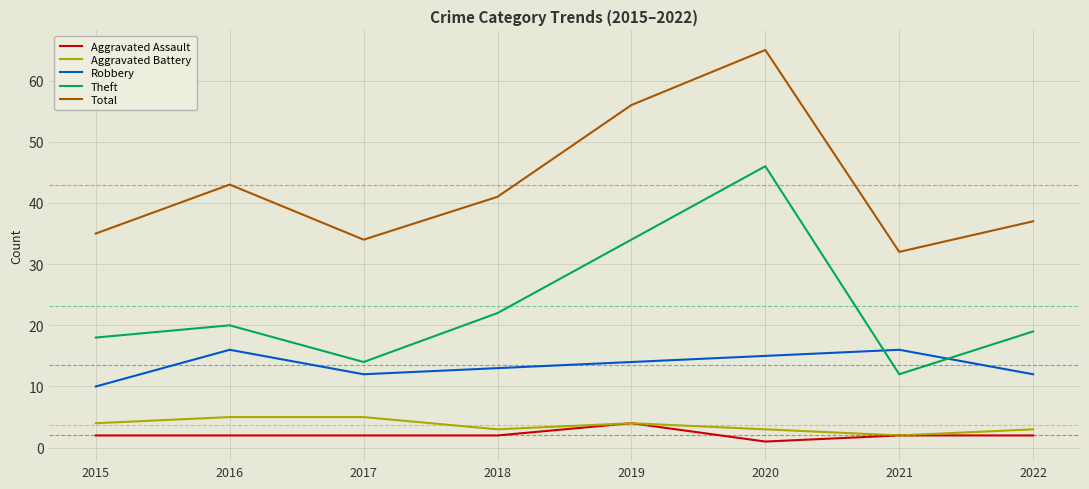

What is the difference between the Aggravated Battery values at 2020 and 2019?

1